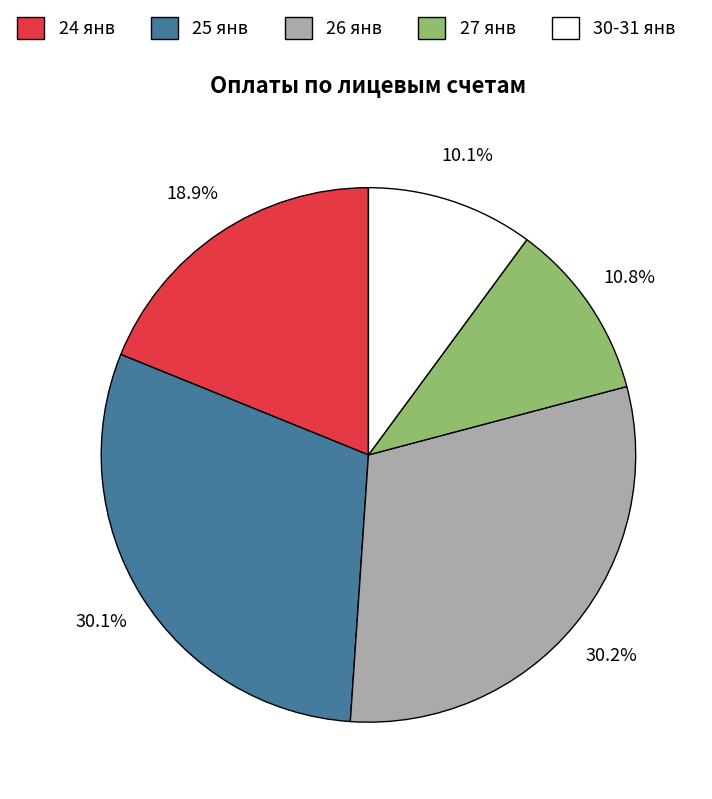

Which has a higher value, 25 янв or 30-31 янв?

25 янв